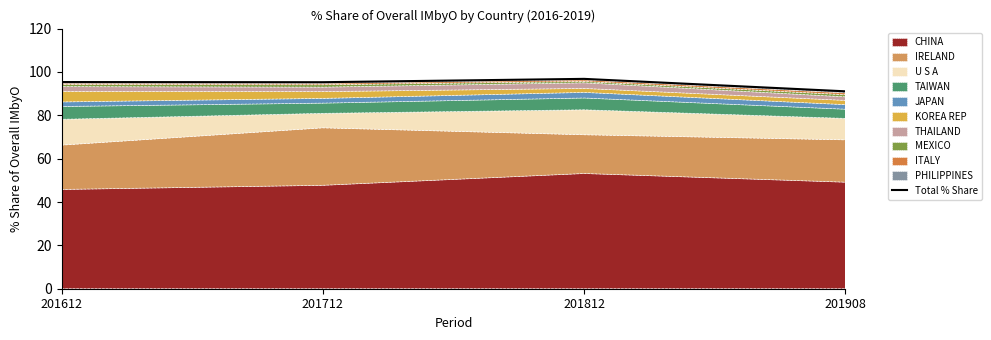

Where is the first local maximum?

201812